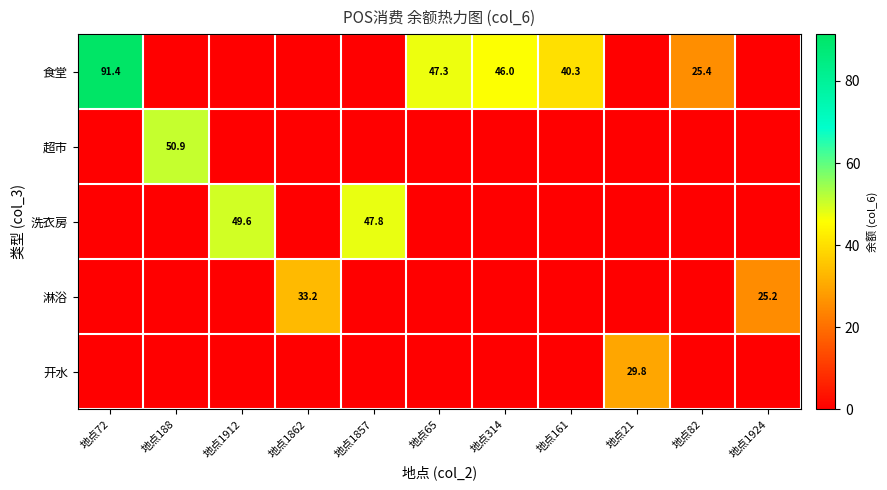

The 淋浴 series shows 0.0 at 地点1912. True or false?

True